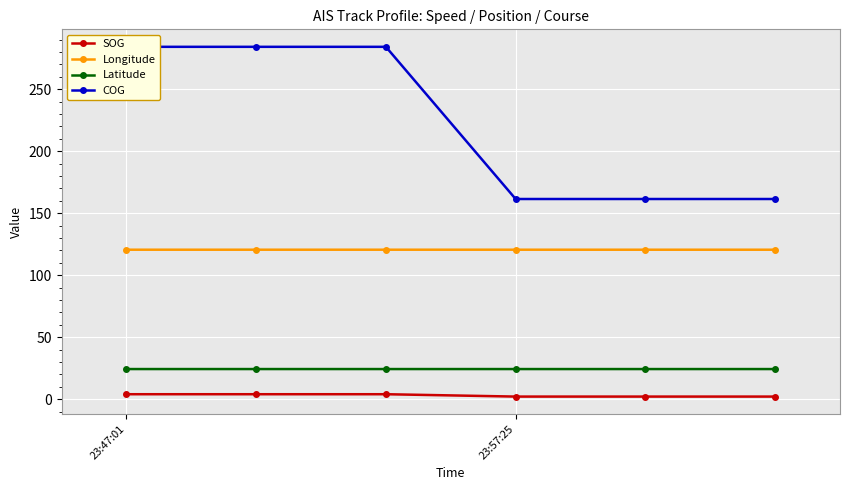

Count the Longitude values in the range 120 to 121.

6